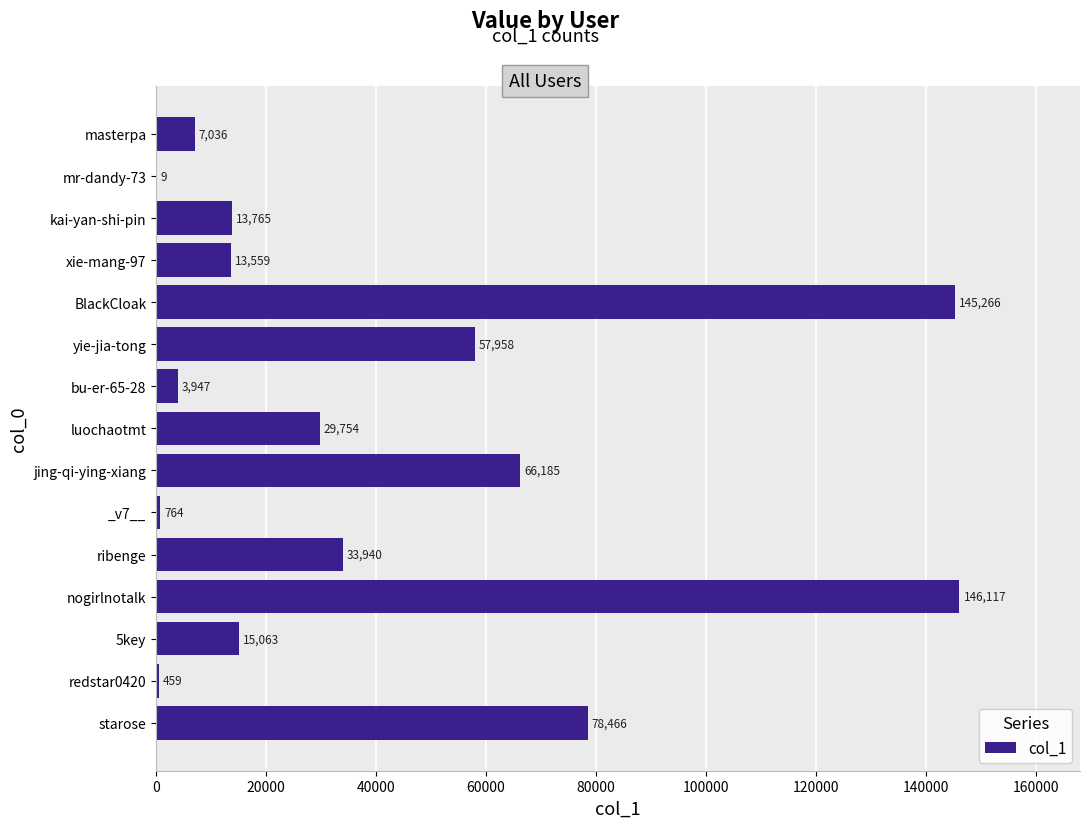

Where is the data nearest to the value 73063?

starose